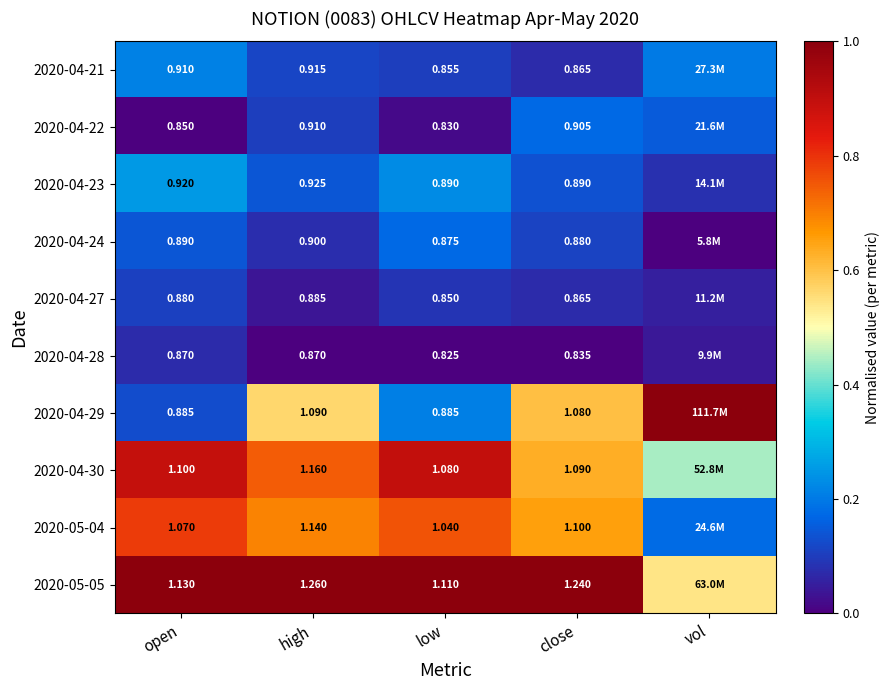

Count the number of data series in this chart.

10